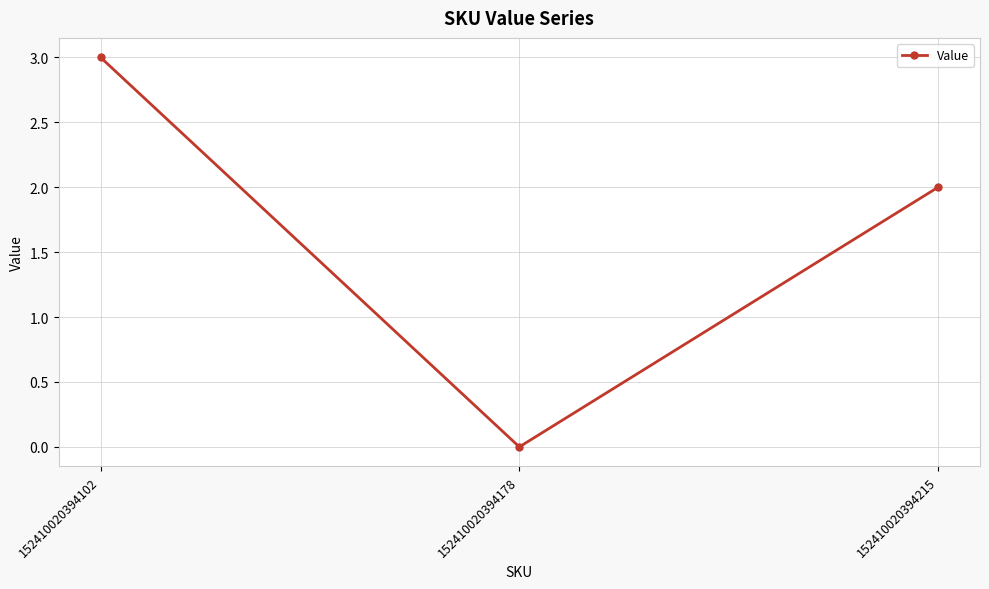

What is the change in value from 152410020394178 to 152410020394215?

+2